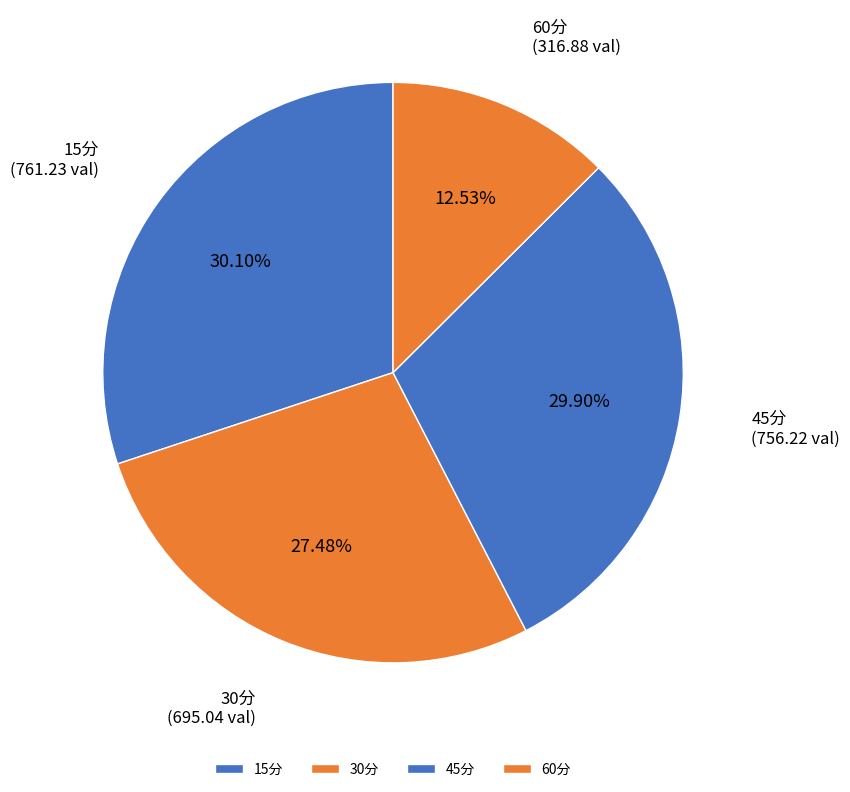

To the nearest percent, what is the difference between the largest and smallest slice percentages?

18%